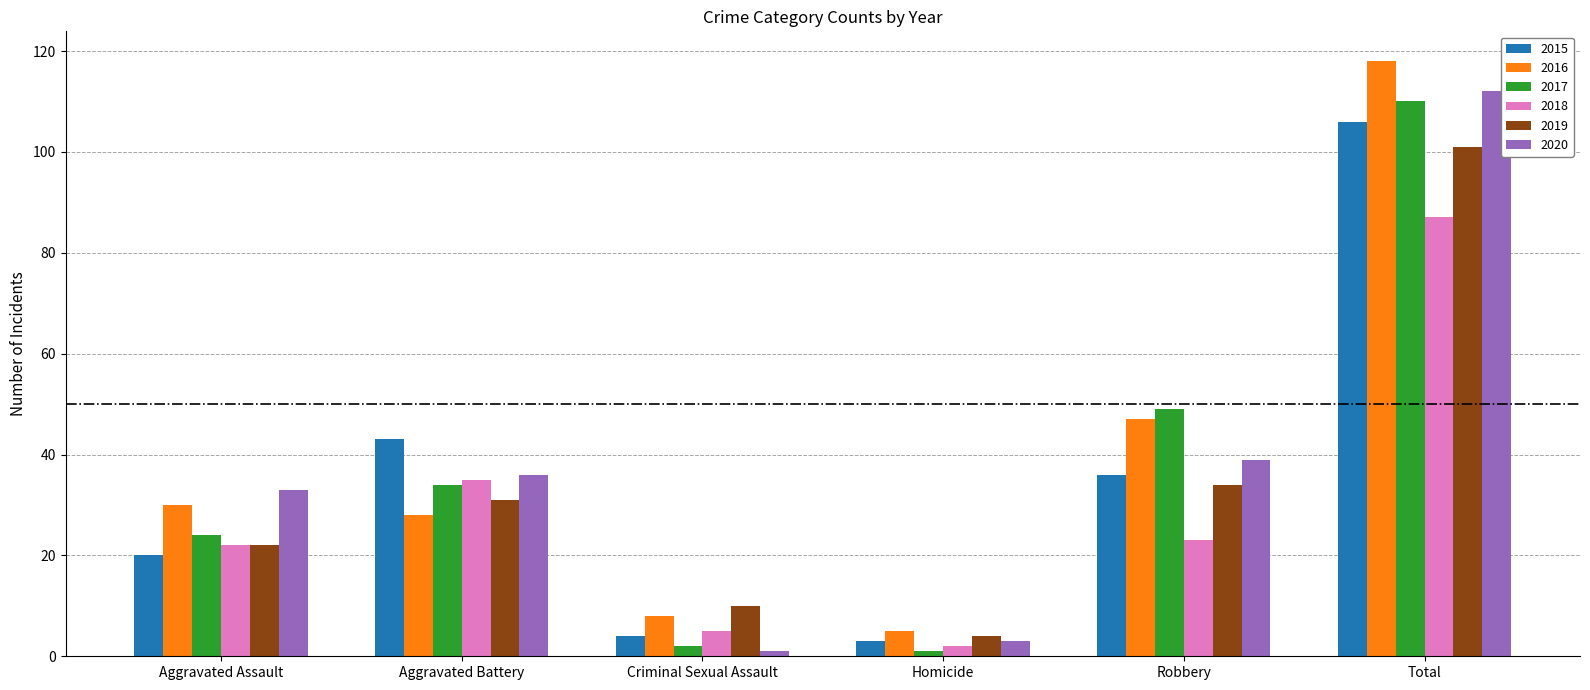

Reading left to right, what are all the values shown in this chart?

2015: Aggravated Assault=20	Aggravated Battery=43	Criminal Sexual Assault=4	Homicide=3	Robbery=36	Total=106
2016: Aggravated Assault=30	Aggravated Battery=28	Criminal Sexual Assault=8	Homicide=5	Robbery=47	Total=118
2017: Aggravated Assault=24	Aggravated Battery=34	Criminal Sexual Assault=2	Homicide=1	Robbery=49	Total=110
2018: Aggravated Assault=22	Aggravated Battery=35	Criminal Sexual Assault=5	Homicide=2	Robbery=23	Total=87
2019: Aggravated Assault=22	Aggravated Battery=31	Criminal Sexual Assault=10	Homicide=4	Robbery=34	Total=101
2020: Aggravated Assault=33	Aggravated Battery=36	Criminal Sexual Assault=1	Homicide=3	Robbery=39	Total=112